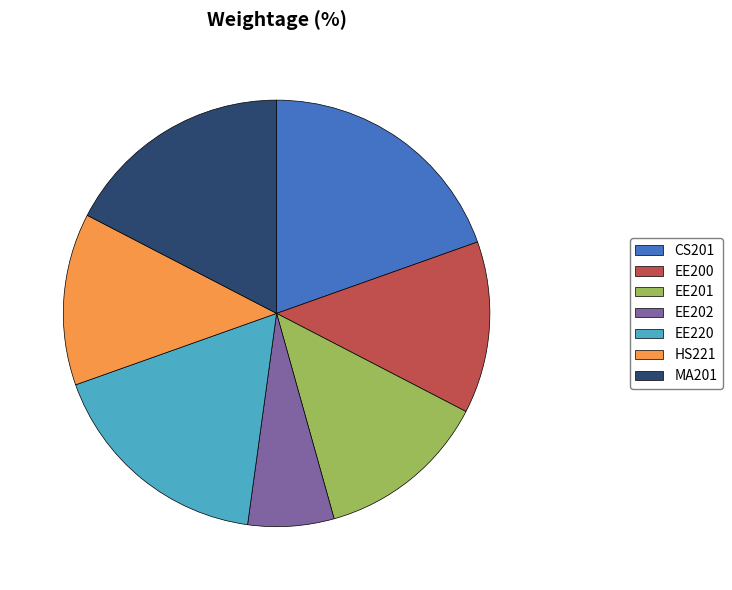

Combined, do EE201 and EE202 account for over 50%?

No